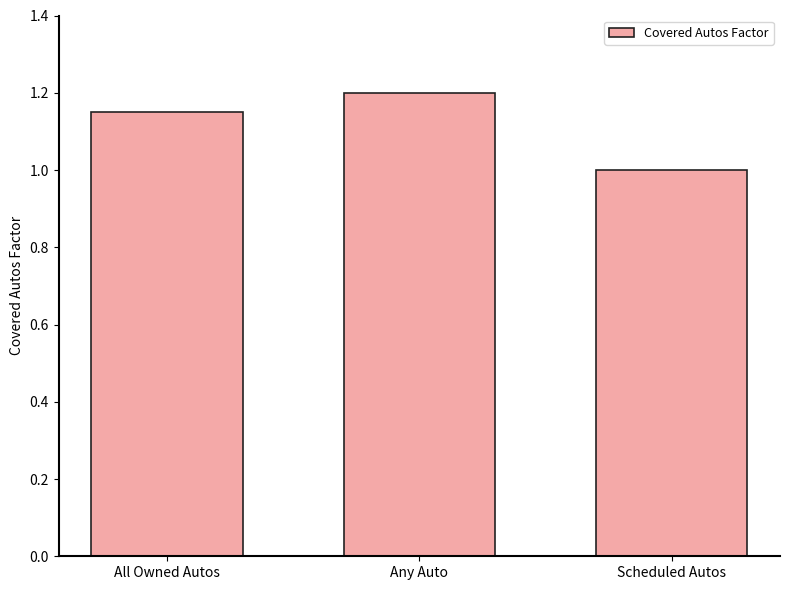

What position from the right is Scheduled Autos?

1